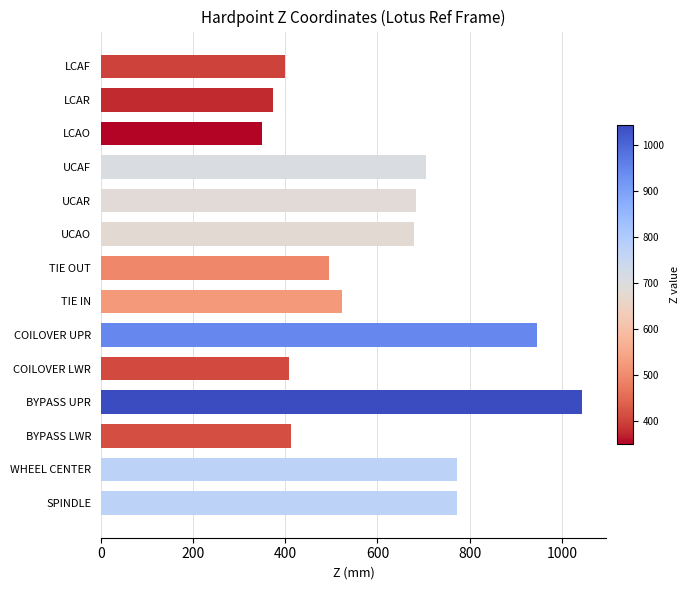

What is the approximate value at SPINDLE?

773.2